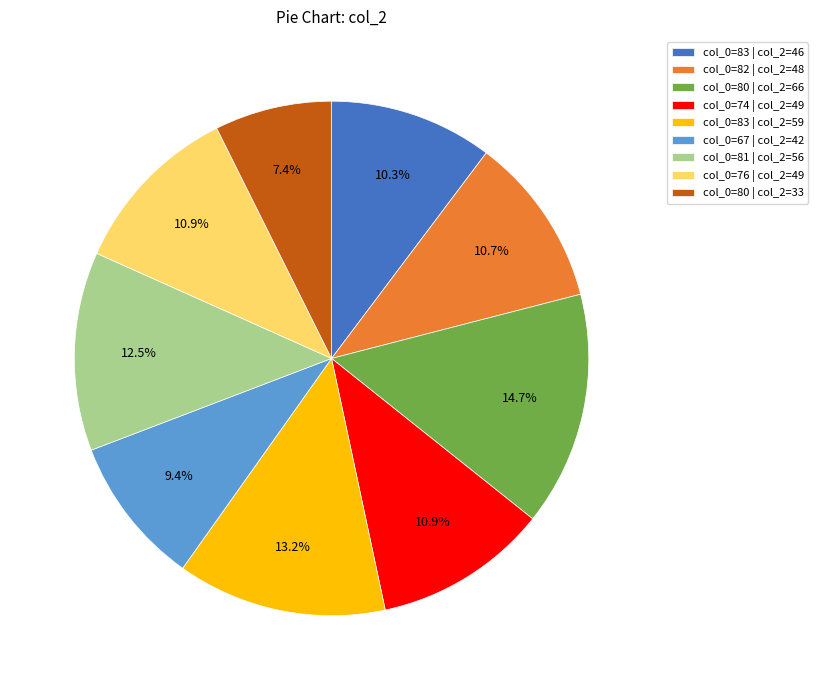

How many segments does this pie chart have?

9